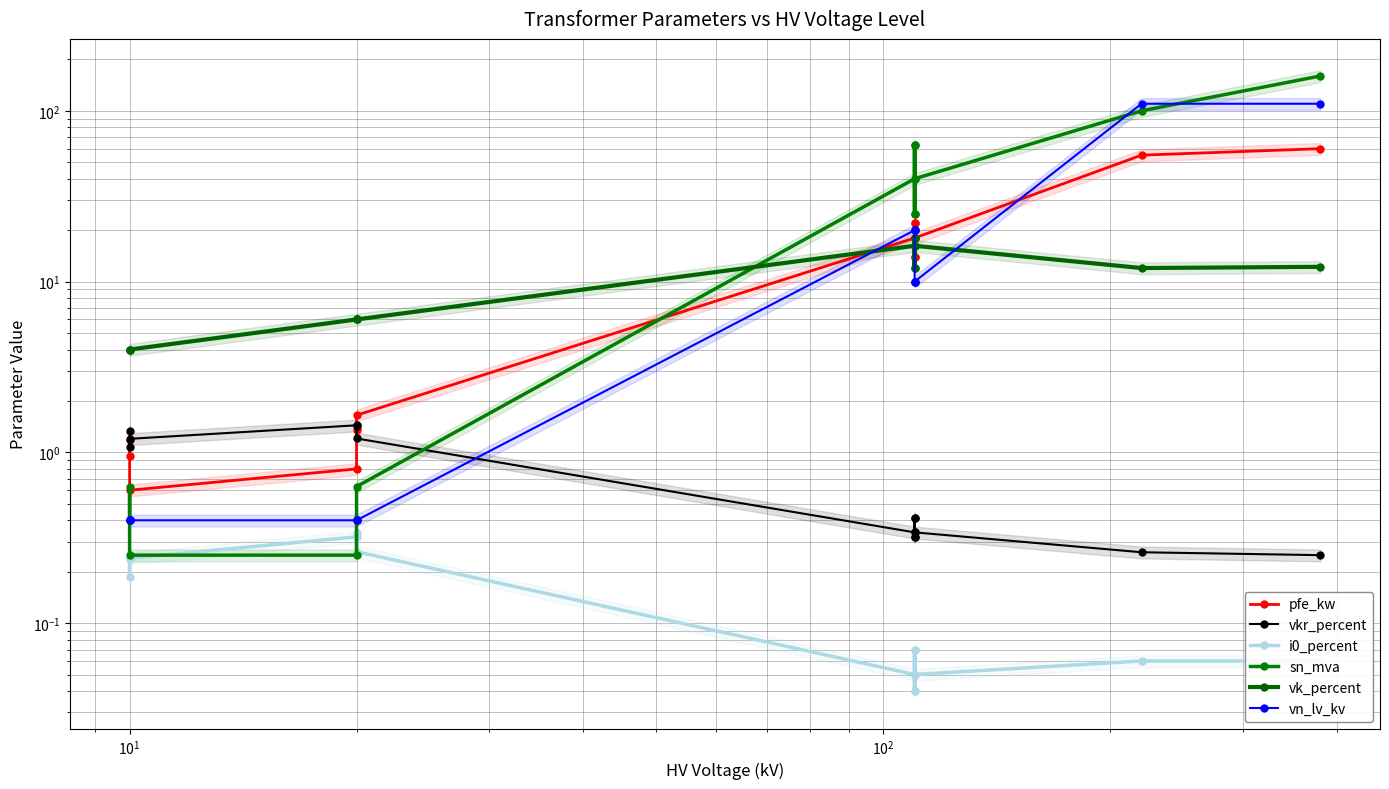

Is this an area chart (filled region under the line)?

No